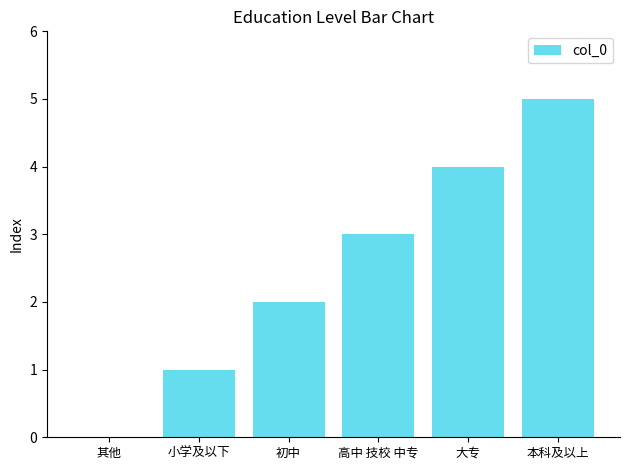

Reading left to right, extract all data points from this chart.

0	1	2	3	4	5